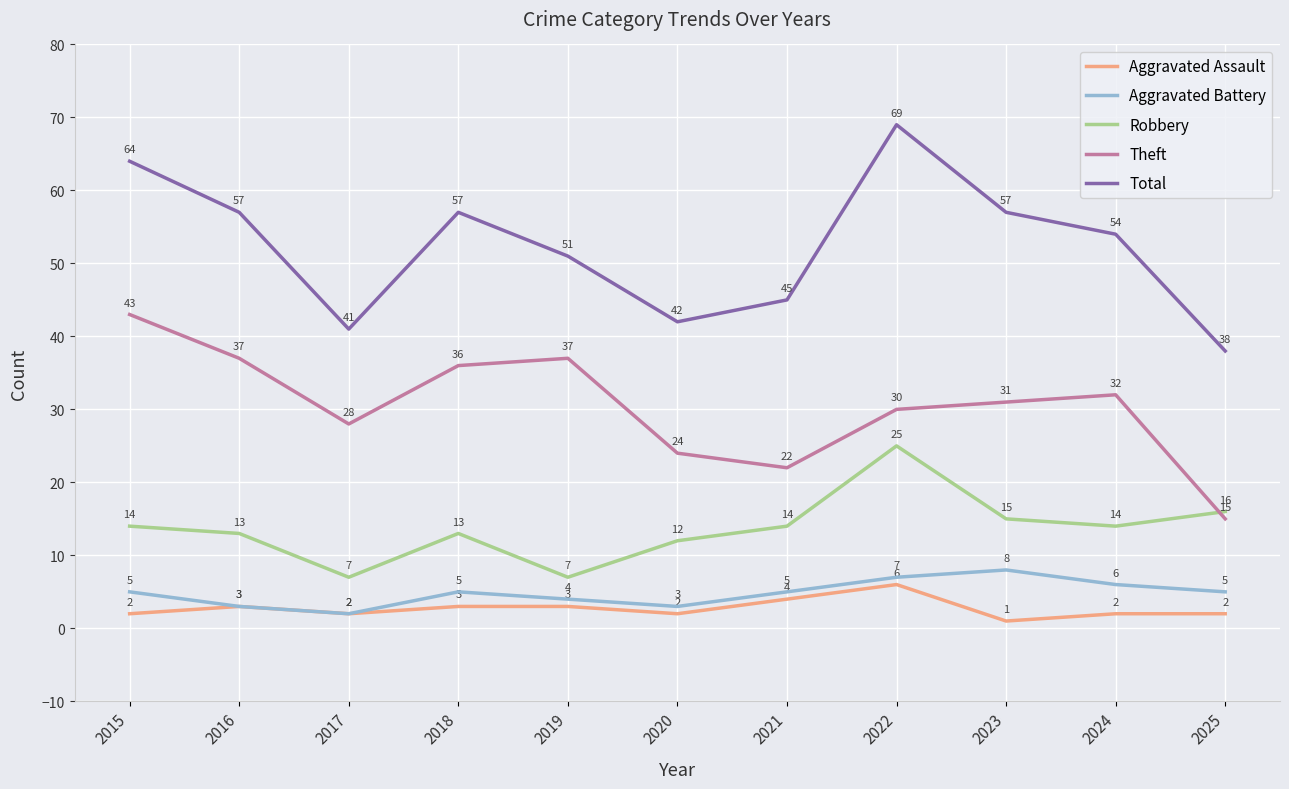

The Total series shows 57 at 2023. True or false?

True